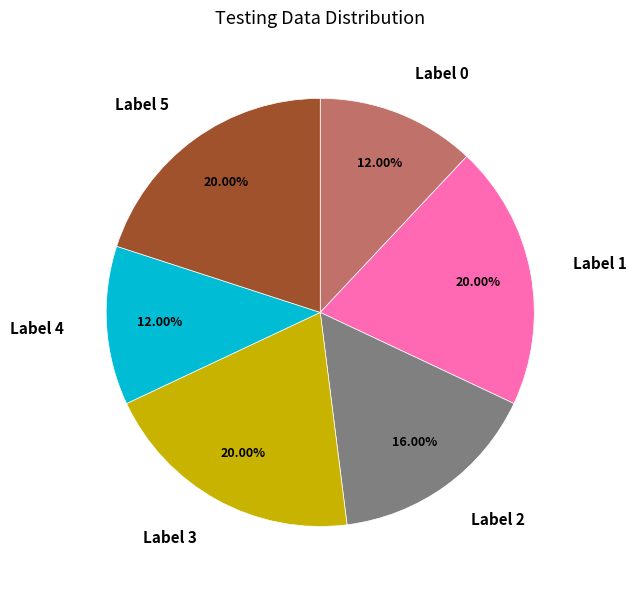

Is there any slice that represents more than half of the pie?

No